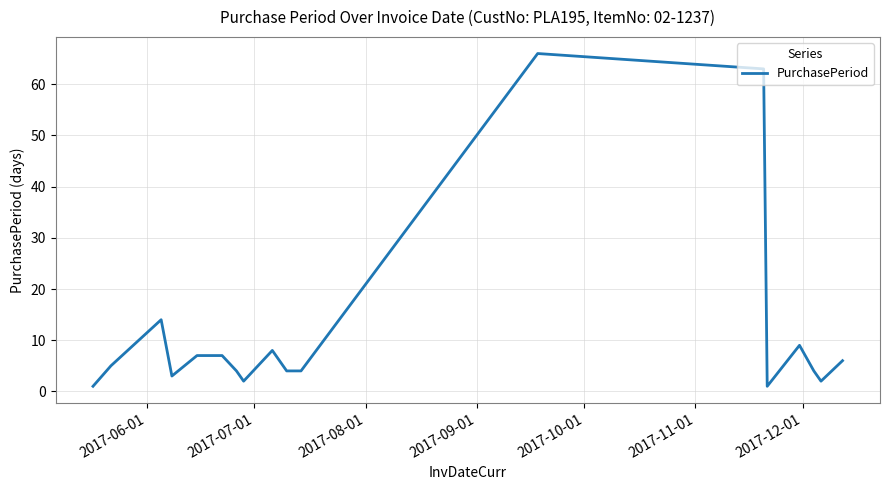

What is the difference between the maximum and minimum values?

65